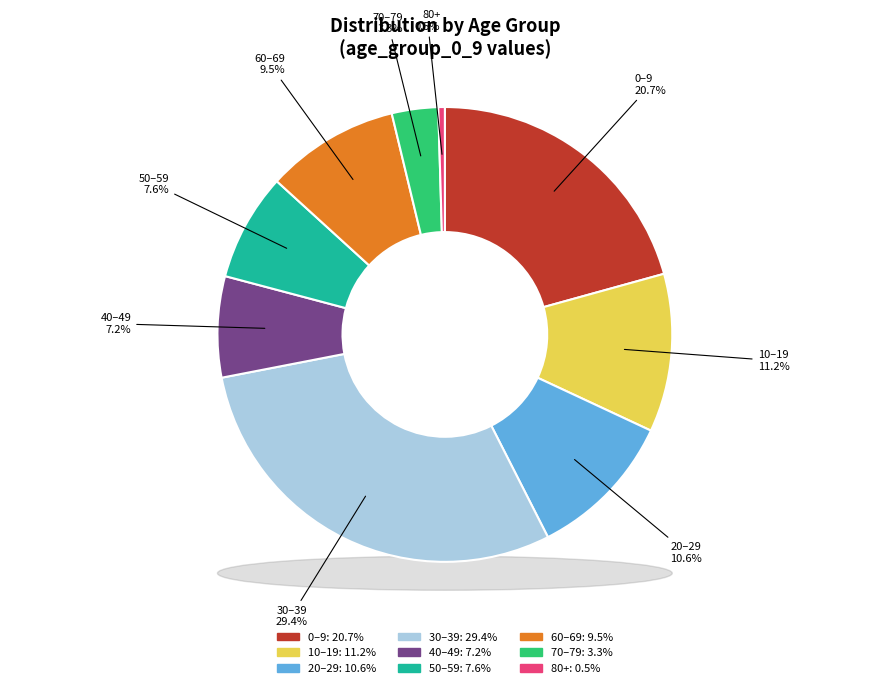

To the nearest percent, what percentage of the pie is age_group_60_69?

9%